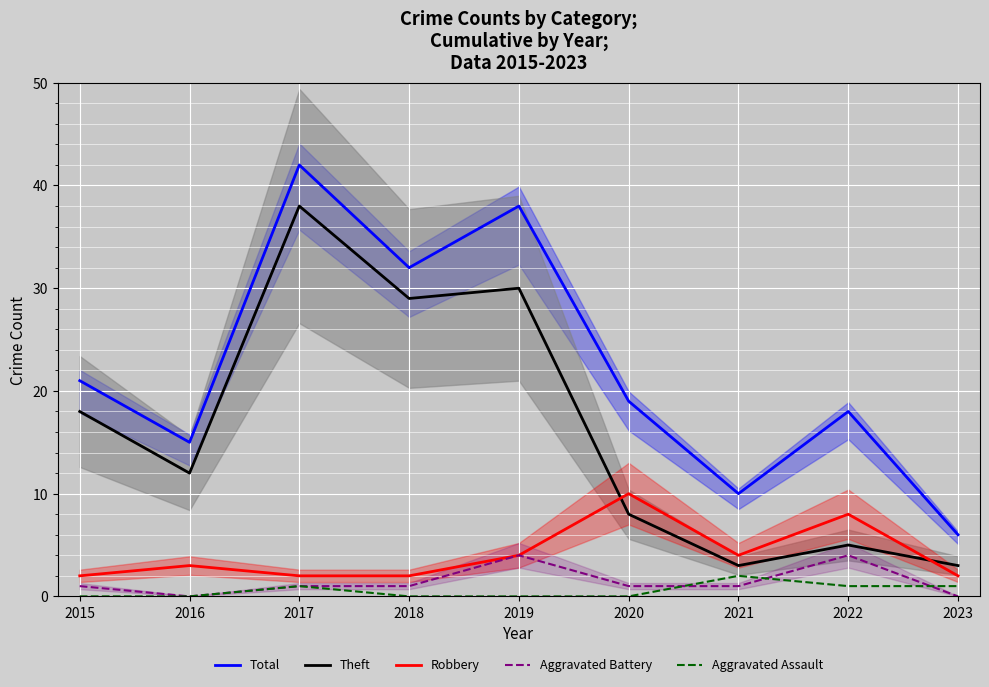

List the series in order of their peak value, lowest first.

Aggravated Assault, Aggravated Battery, Robbery, Theft, Total